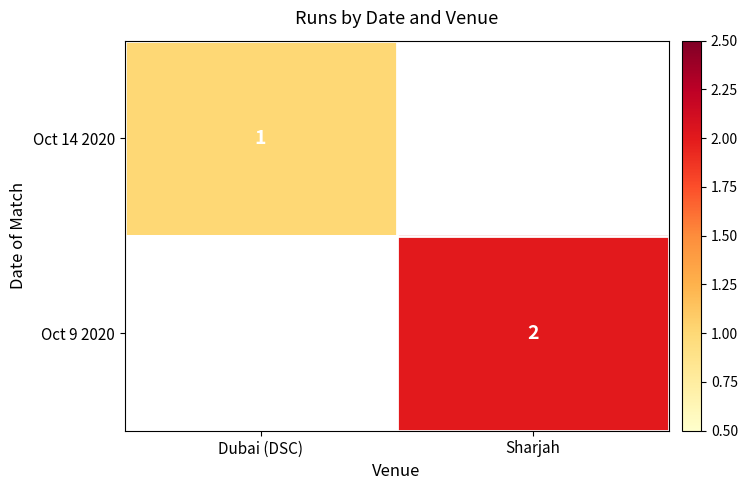

The value of Oct 14 2020 at Dubai (DSC) is 1. True or false?

True